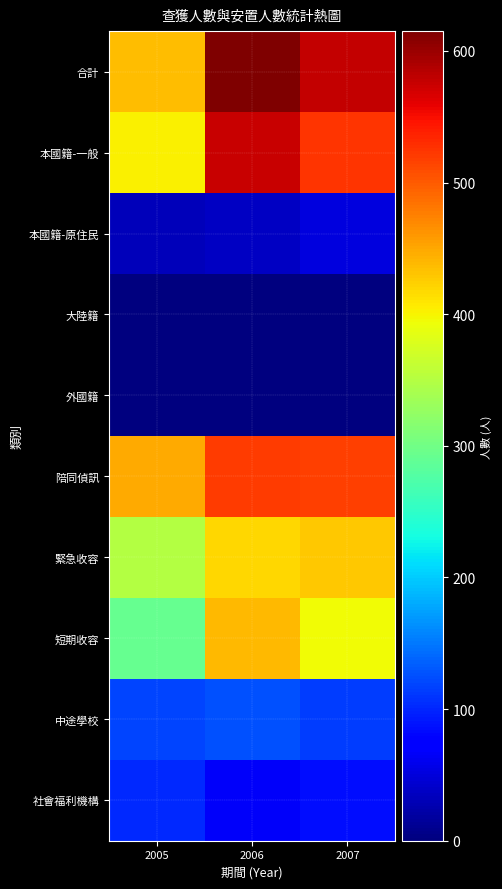

At how many categories does at least one series exceed 63?

3